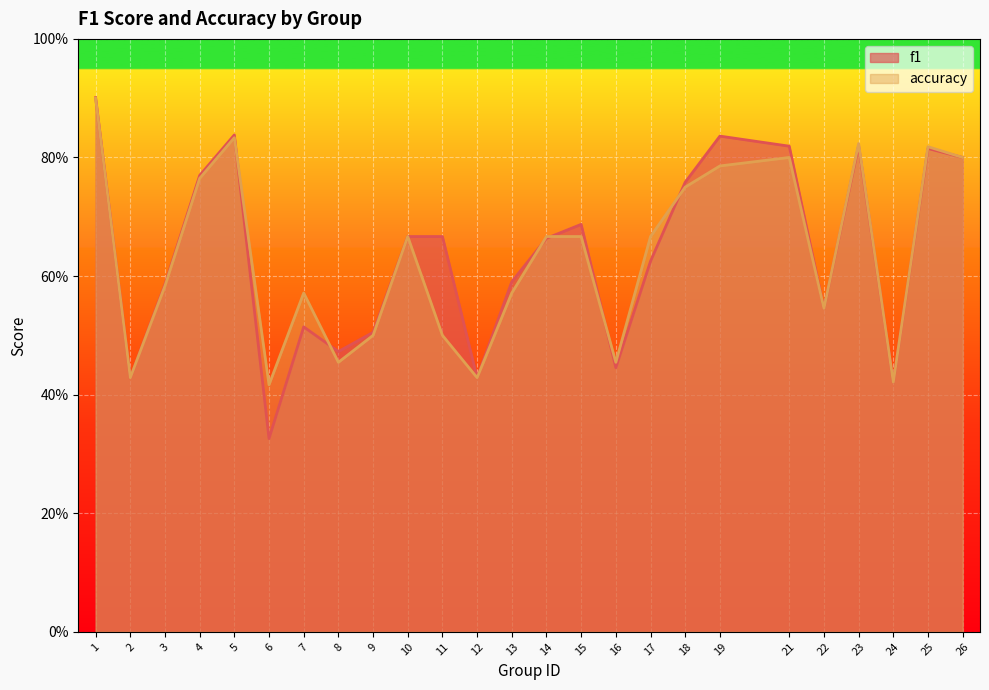

Reading left to right, list all the values displayed in this chart.

f1: 0.9	0.4	0.6	0.8	0.8	0.3	0.5	0.5	0.5	0.7	0.7	0.4	0.6	0.7	0.7	0.4	0.6	0.8	0.8	0.8	0.5	0.8	0.4	0.8	0.8
accuracy: 0.9	0.4	0.6	0.8	0.8	0.4	0.6	0.5	0.5	0.7	0.5	0.4	0.6	0.7	0.7	0.5	0.7	0.8	0.8	0.8	0.5	0.8	0.4	0.8	0.8